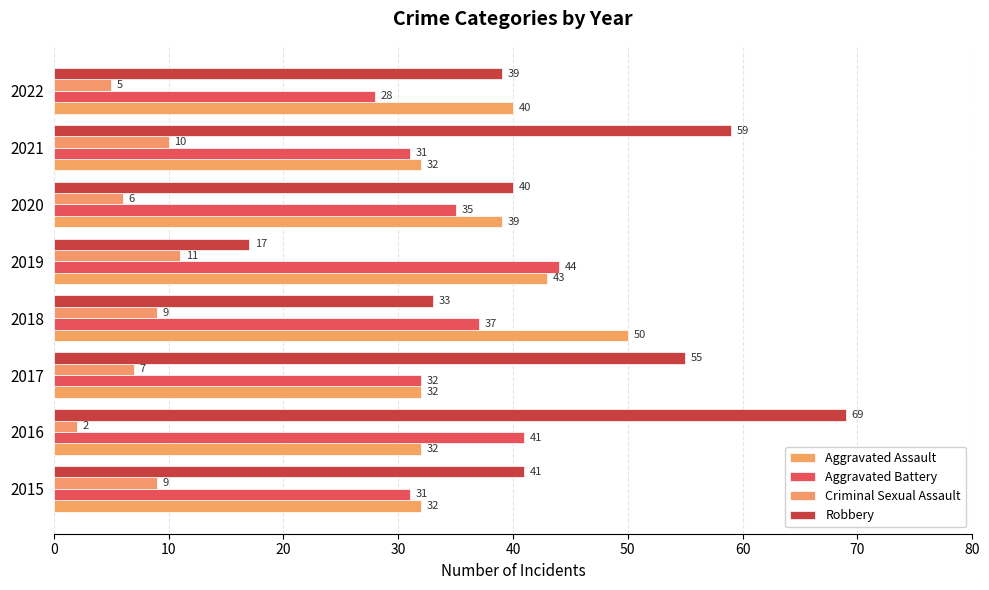

How many categories are shown in the chart?

8